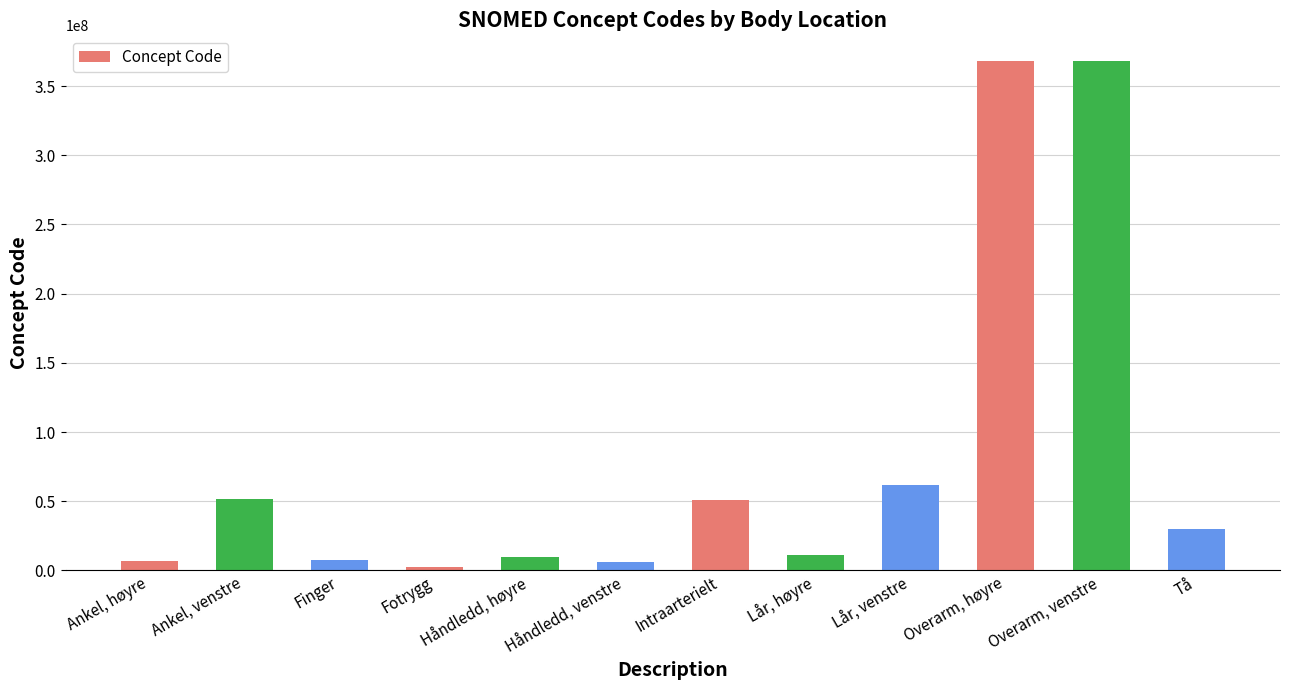

Does the chart contain any negative values?

No